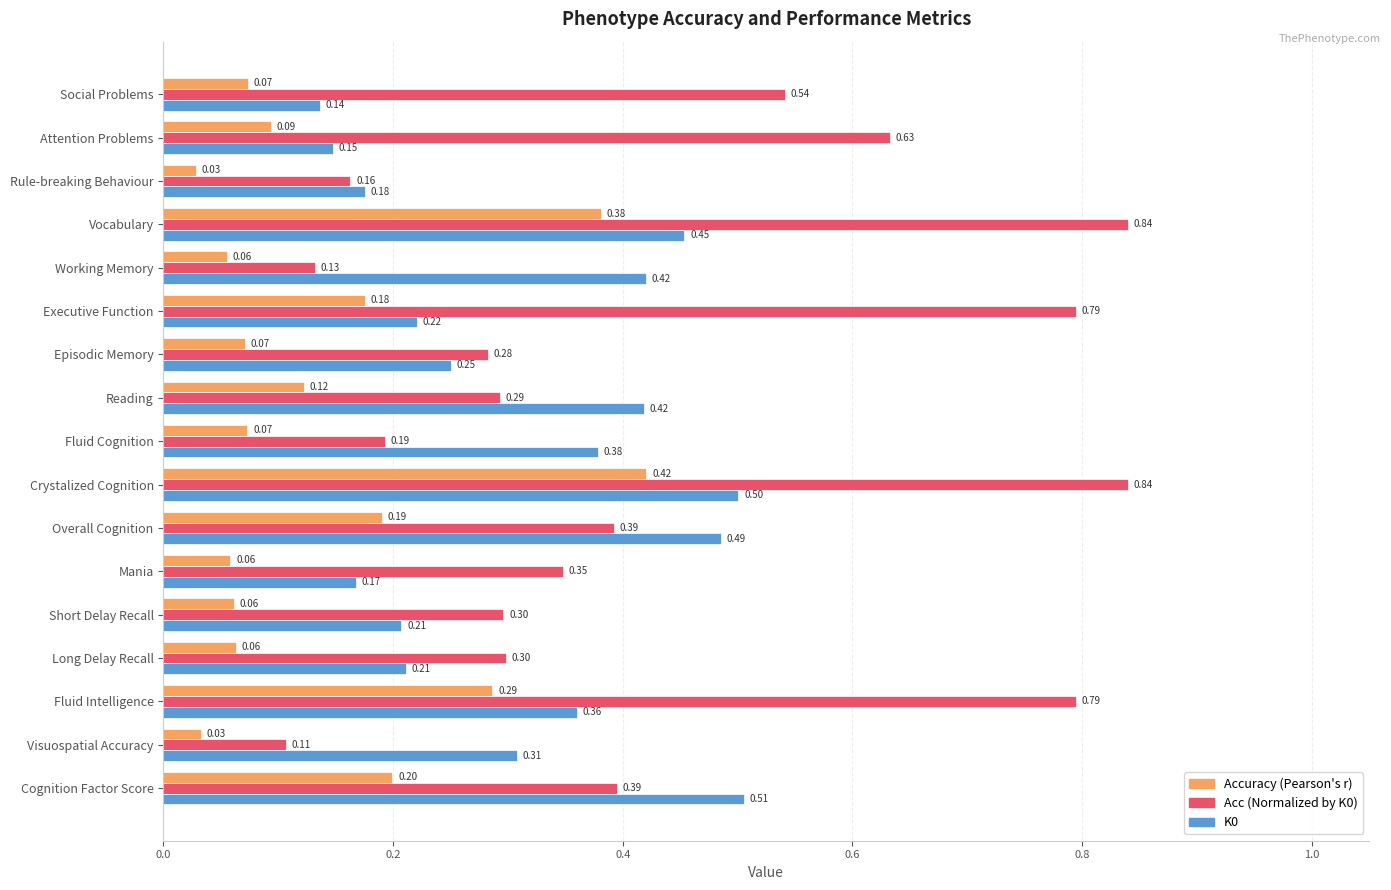

What is the difference between the Acc (Normalized by K0) values at Executive Function and Short Delay Recall?

0.5